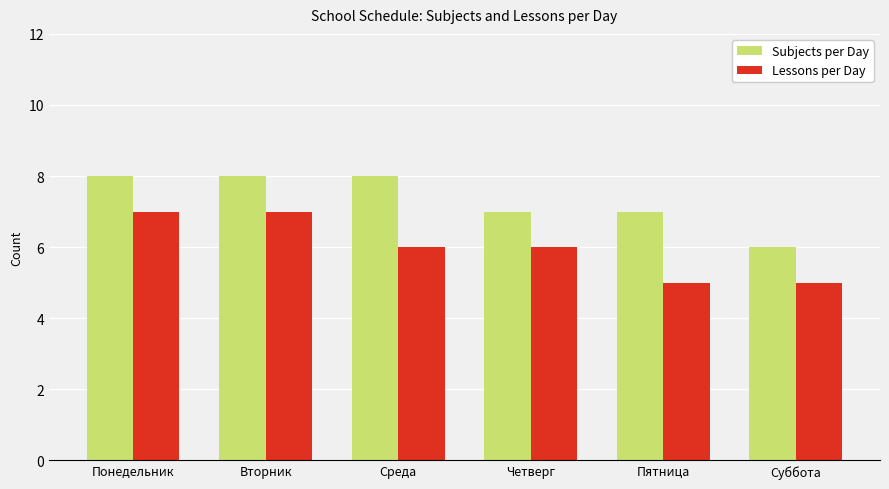

What is the difference between the highest and lowest values at Суббота?

1